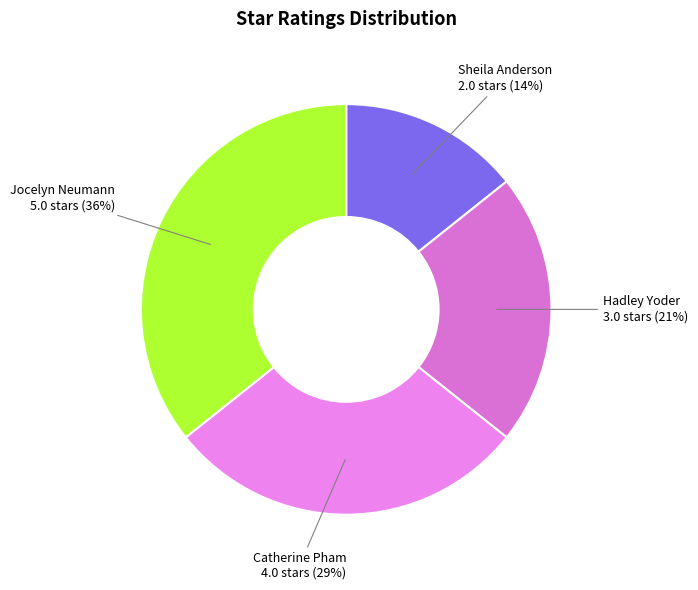

What is the smallest slice in the pie chart?

Sheila Anderson